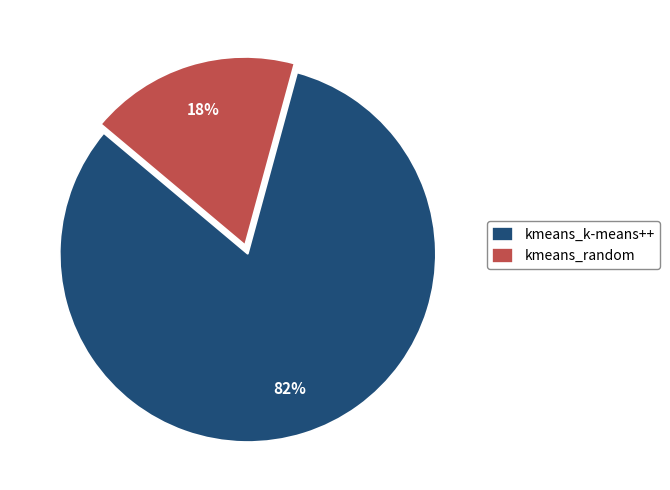

How many slices are in this pie chart?

2